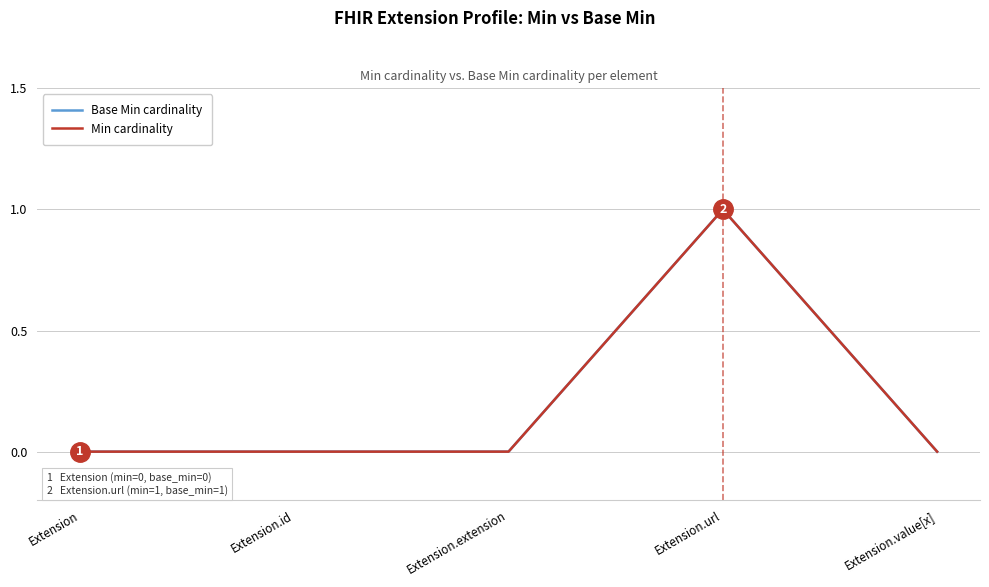

Which category has the lowest value across all series?

Extension